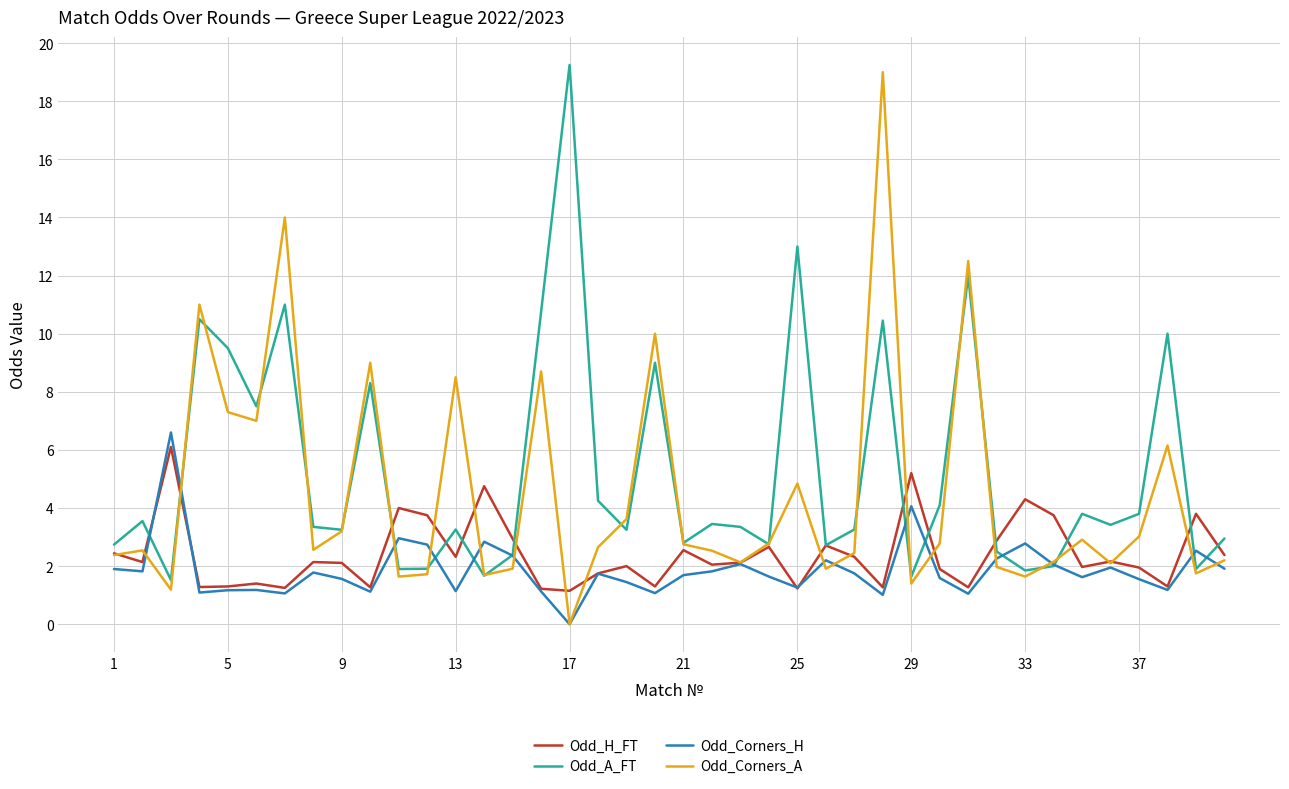

Count the number of data series in this chart.

4